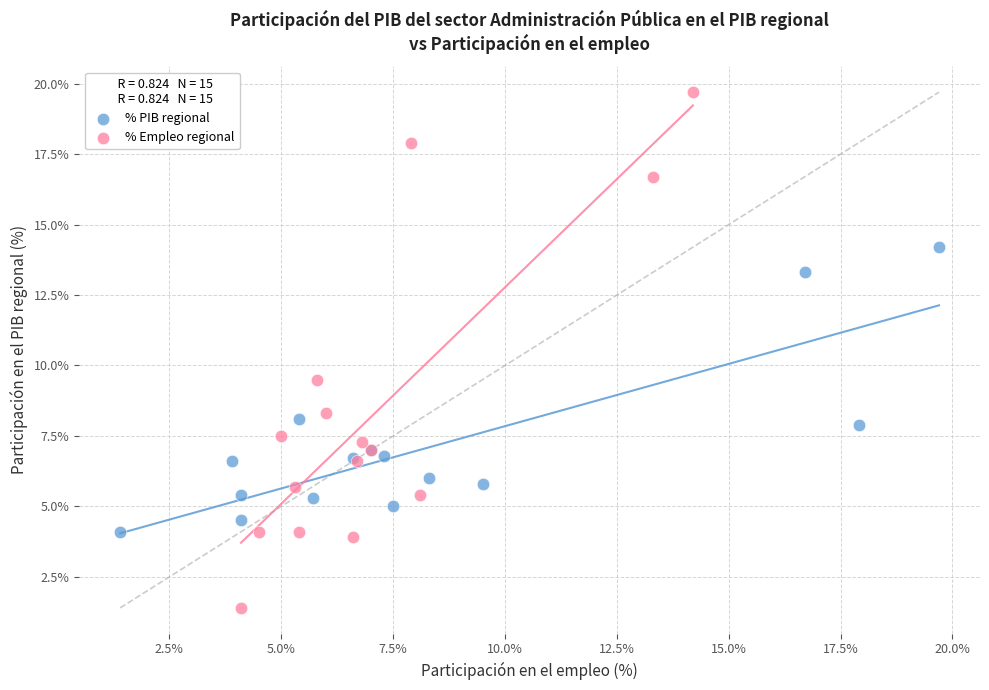

Which series reaches the maximum Y coordinate?

% Empleo regional